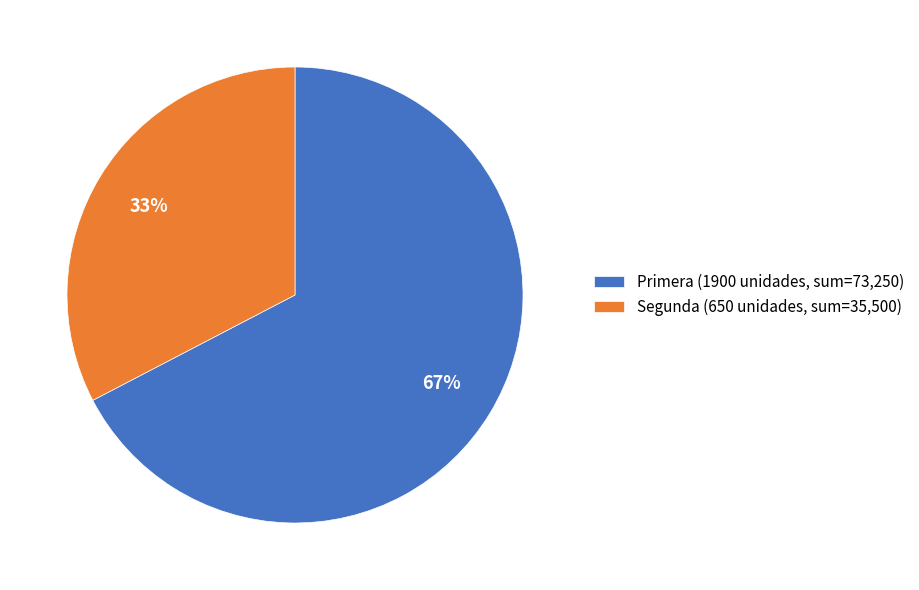

The Primera (1900 unidades, sum=73,250) slice represents 67% of the pie. True or false?

True